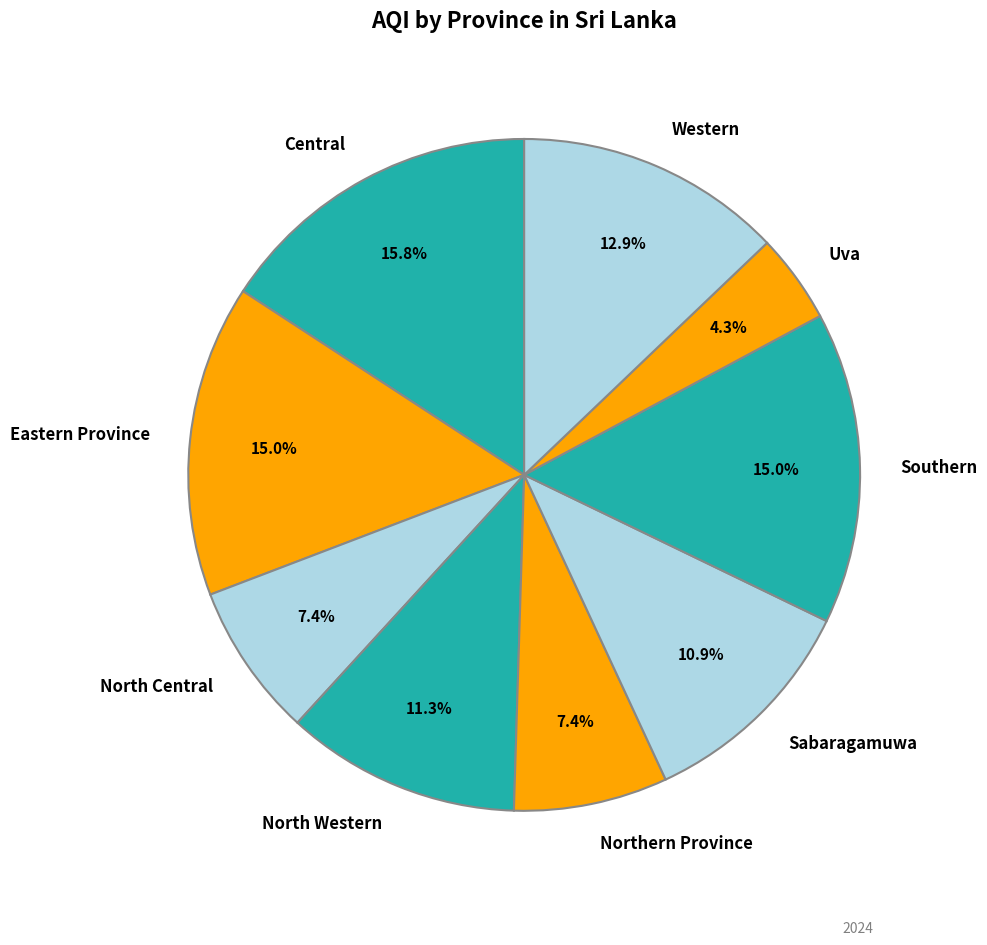

Is it true that North Western is 17% of the pie?

False